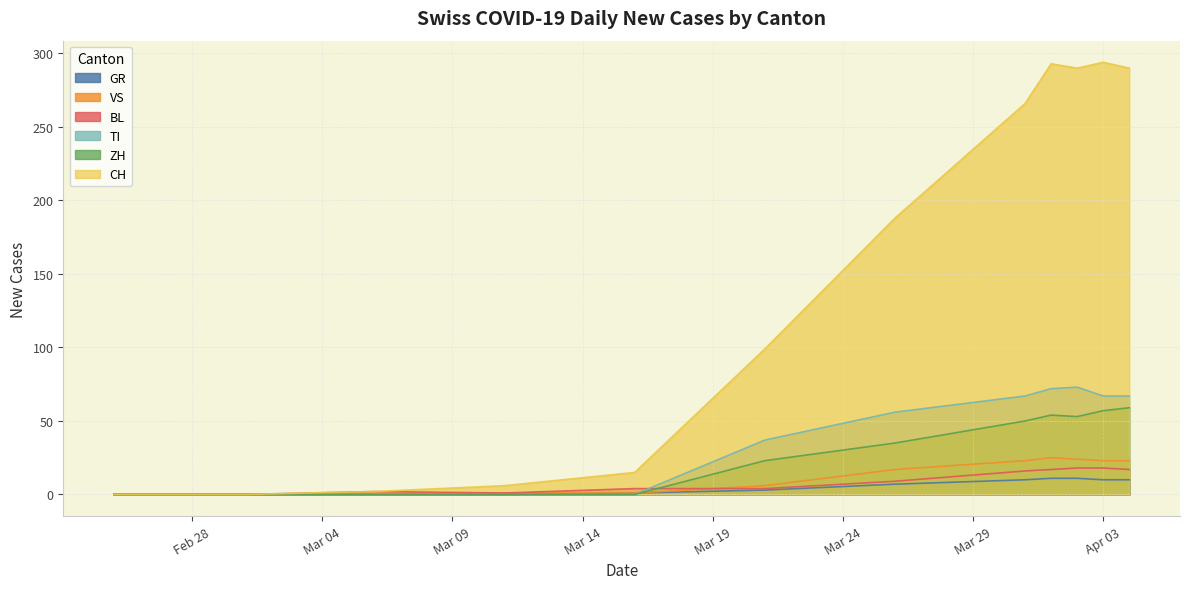

What is the average value of the VS series?

12